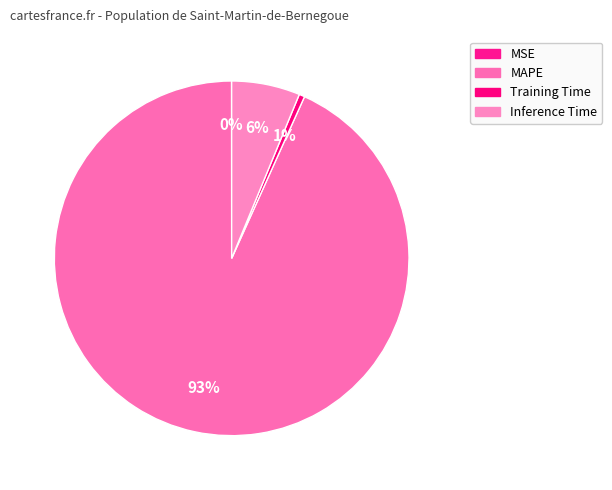

What is the largest slice in the pie chart?

MAPE